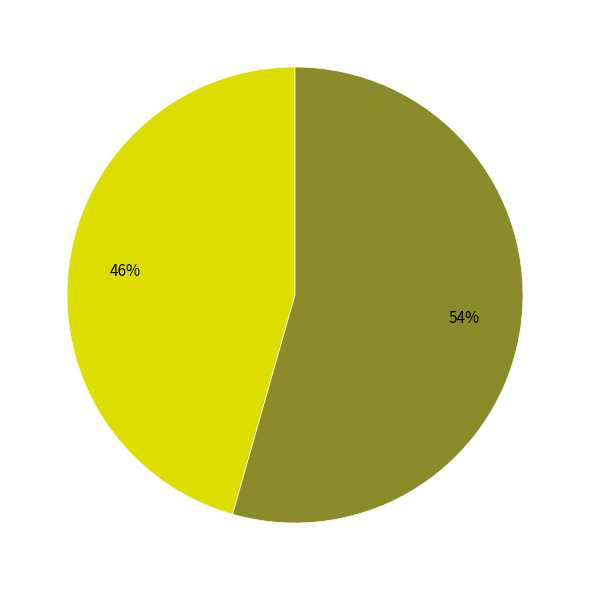

How many slices are in this pie chart?

2